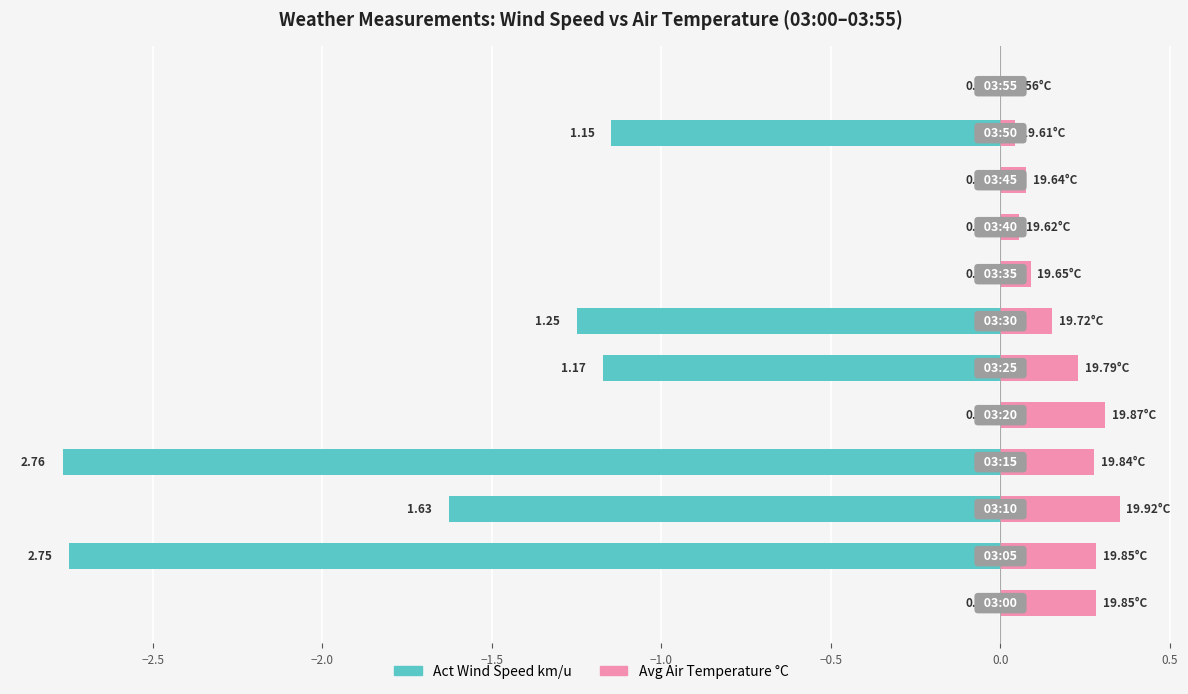

How many values in the Act Wind Speed km/u series are below 0?

6